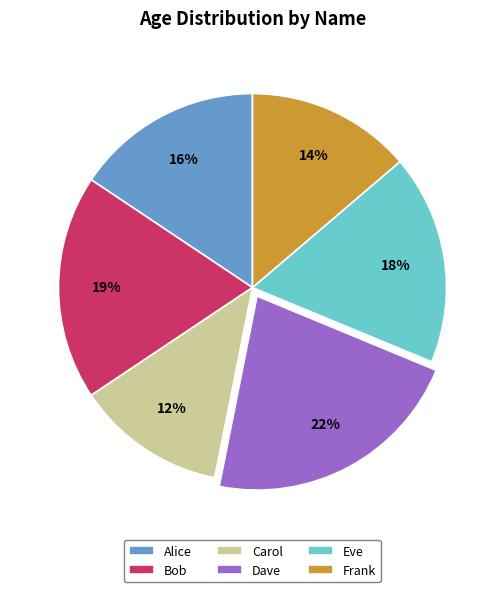

Count the number of slices in the pie.

6